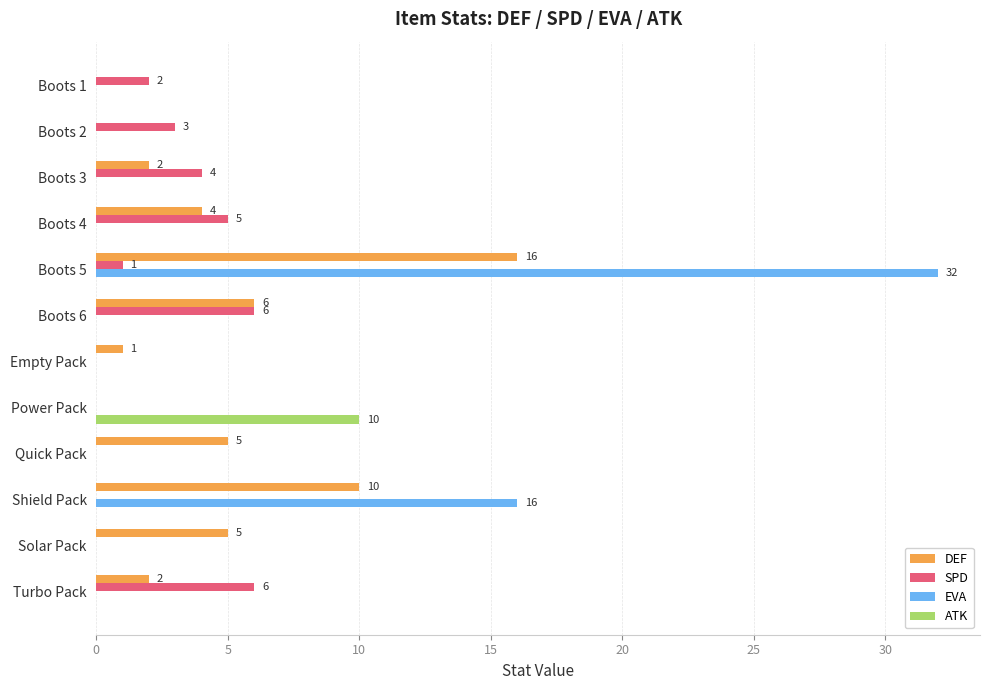

At which category is the sum across all series the highest?

Boots 5